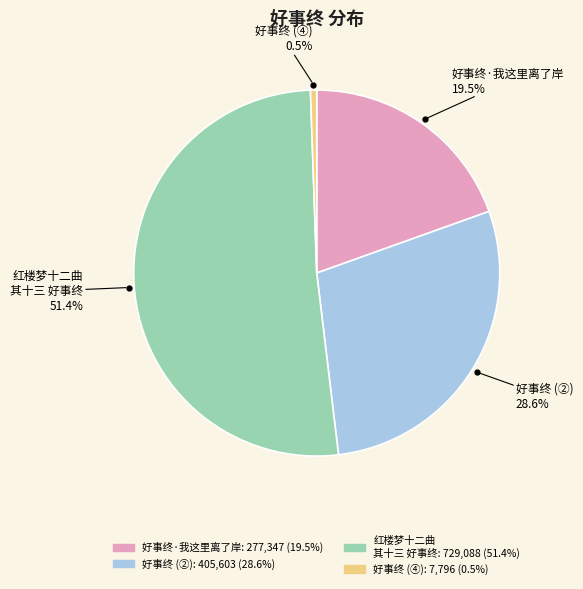

Count the number of slices in the pie.

4